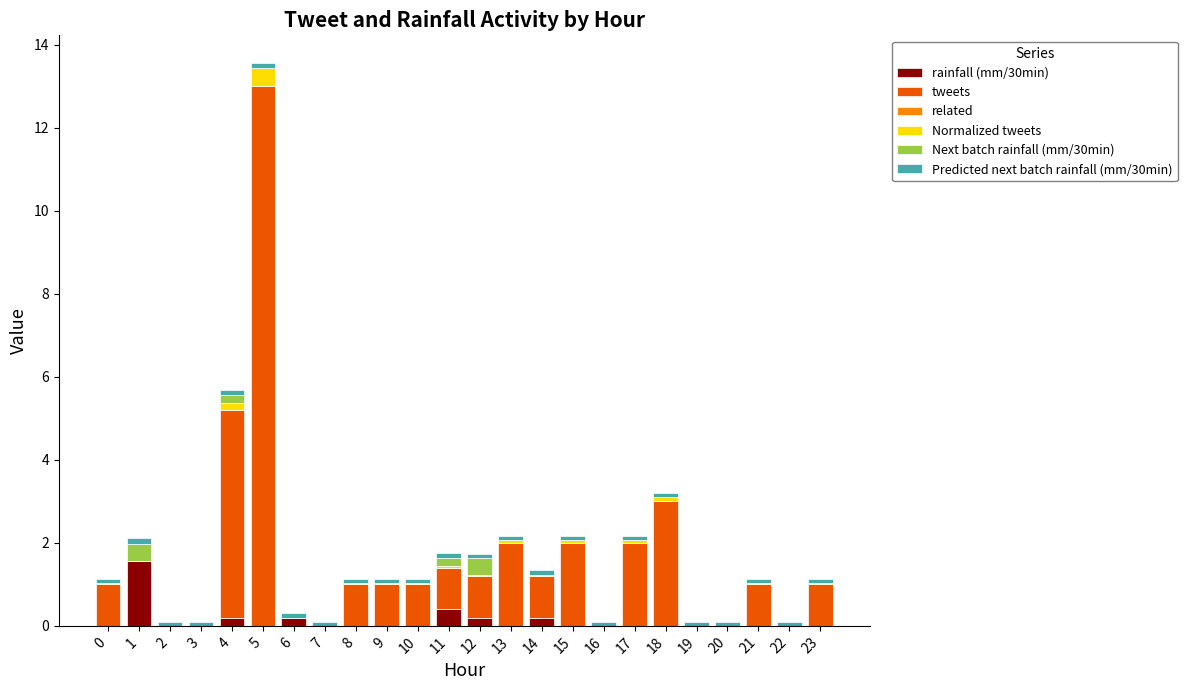

The rainfall (mm/30min) series shows 0.0 at 20. True or false?

True